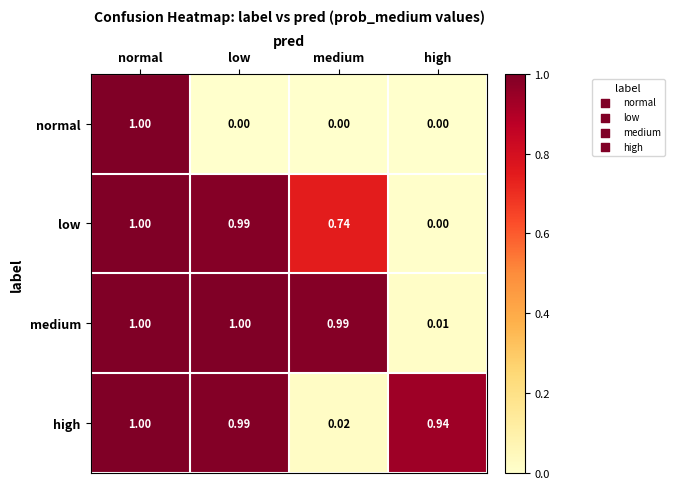

At which label is low closest to 0?

high